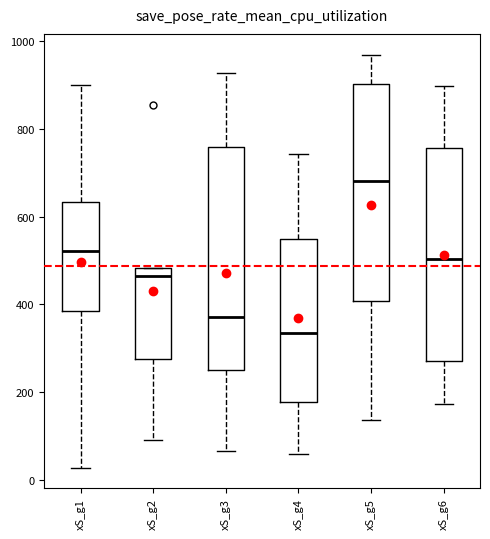

Reading left to right, transcribe this box plot: for each box, give where its median line is, the range the box spans, and where its two whiskers end, as read against the y-axis. The values are not printed on the chart, so give them approximately, as read against the axis.

xS_g1: median 520, box 380 to 640, whiskers 20 to 900
xS_g2: median 460, box 280 to 480, whiskers 100 to 480
xS_g3: median 380, box 260 to 760, whiskers 60 to 920
xS_g4: median 340, box 180 to 540, whiskers 60 to 740
xS_g5: median 680, box 400 to 900, whiskers 140 to 960
xS_g6: median 500, box 280 to 760, whiskers 180 to 900